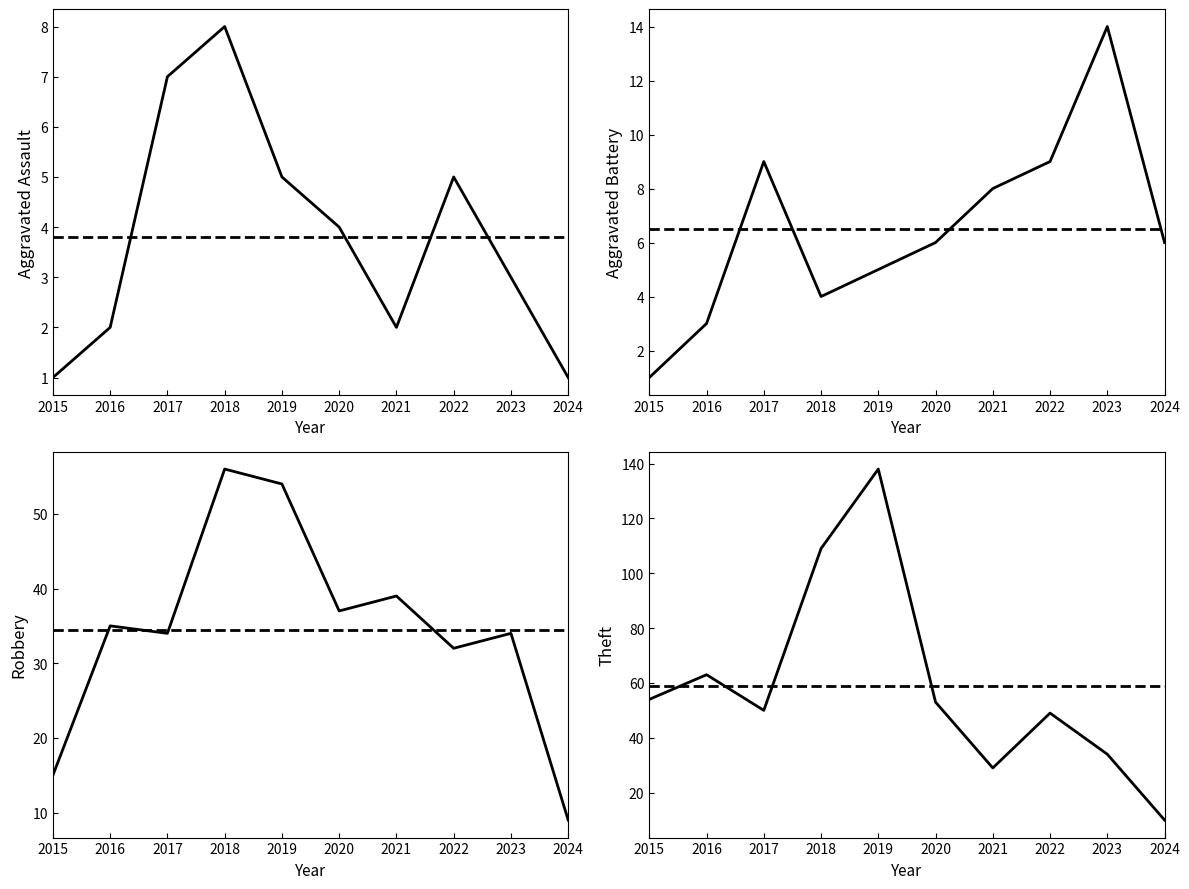

At which category does the chart reach its peak across all series?

2019